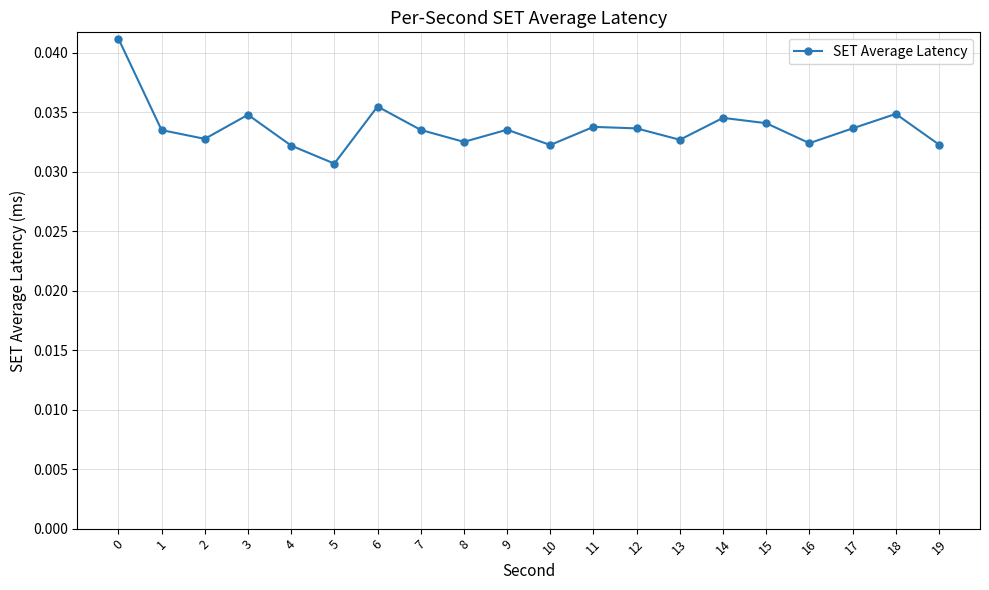

Between 6 and 15, which is larger?

6